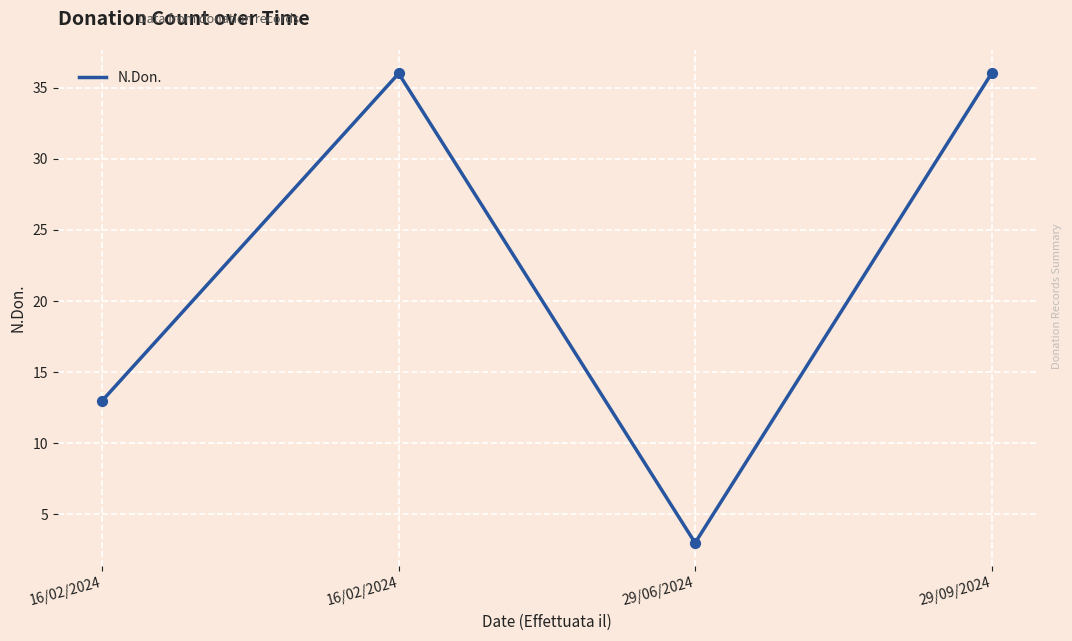

What is the ratio of the value at 16/02/2024 to the value at 29/06/2024?

4.3